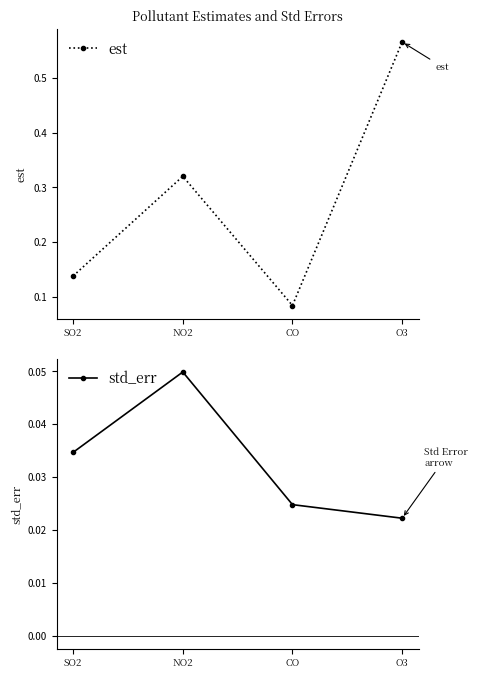

Is it true that est equals 0.1 at NO2?

False